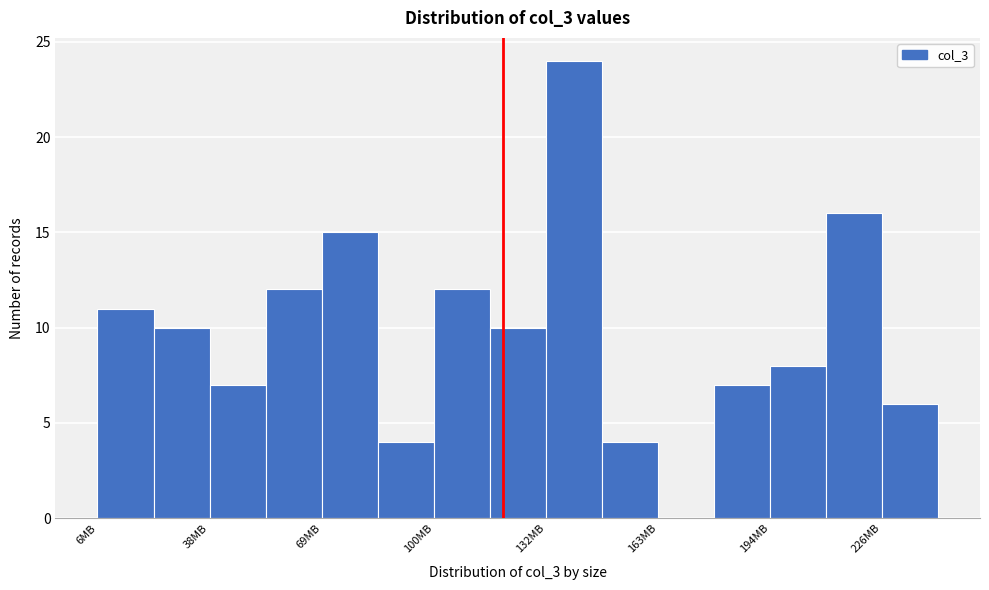

Read against the x-axis, roughly where is the centre of the tallest bar?

140